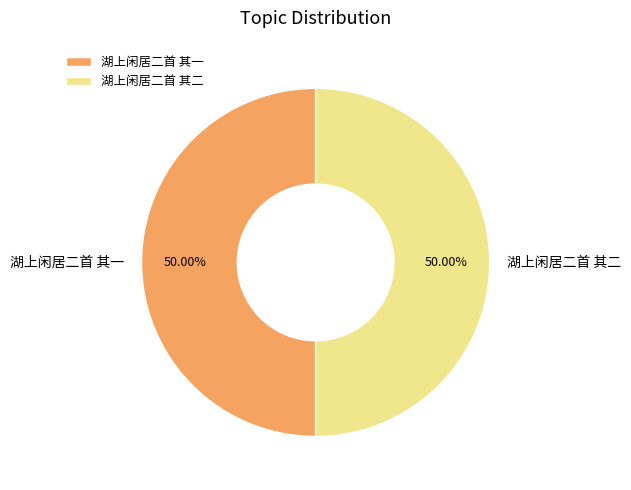

To the nearest percent, what is the average slice percentage?

50%